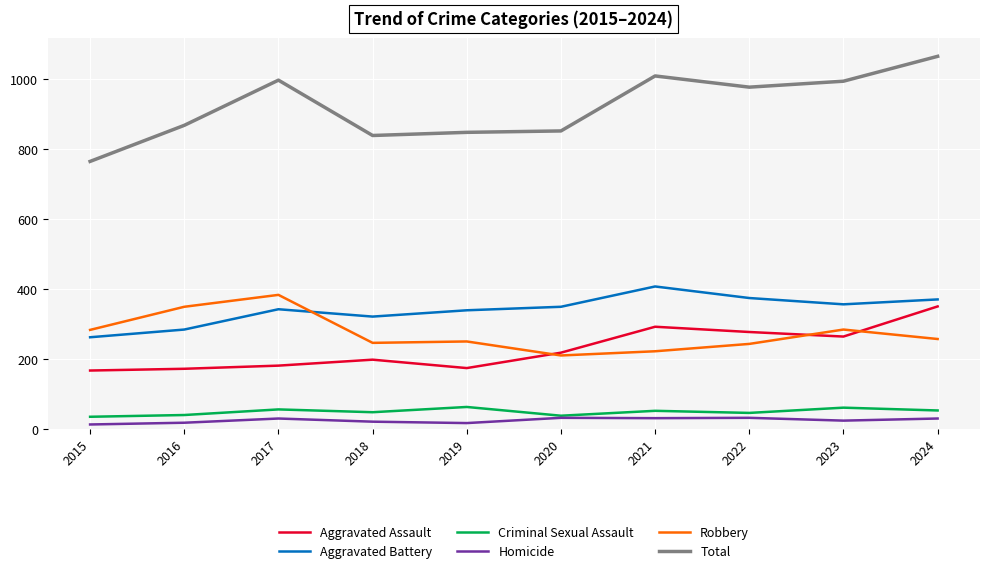

True or false: Robbery and Homicide cross at least once.

False